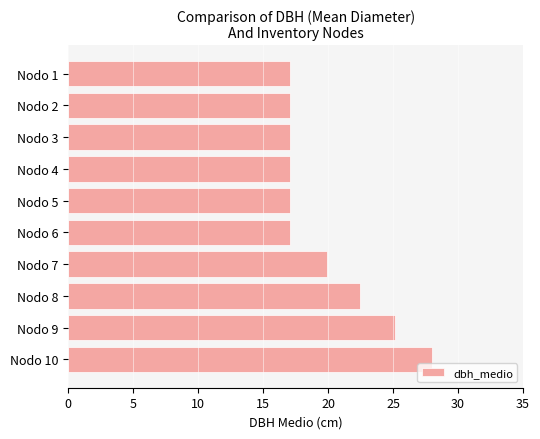

What is the difference between the values at Nodo 10 and Nodo 9?

2.9